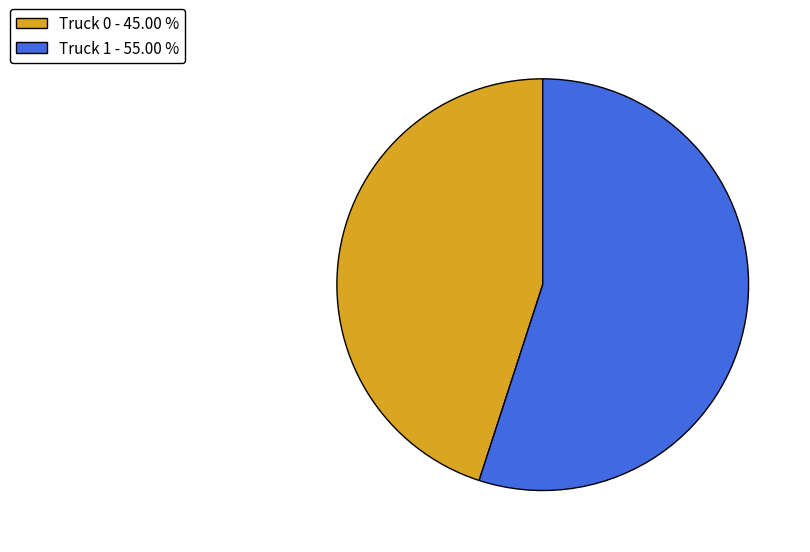

Between Truck 1 - 55.00 % and Truck 0 - 45.00 %, which is larger?

Truck 1 - 55.00 %